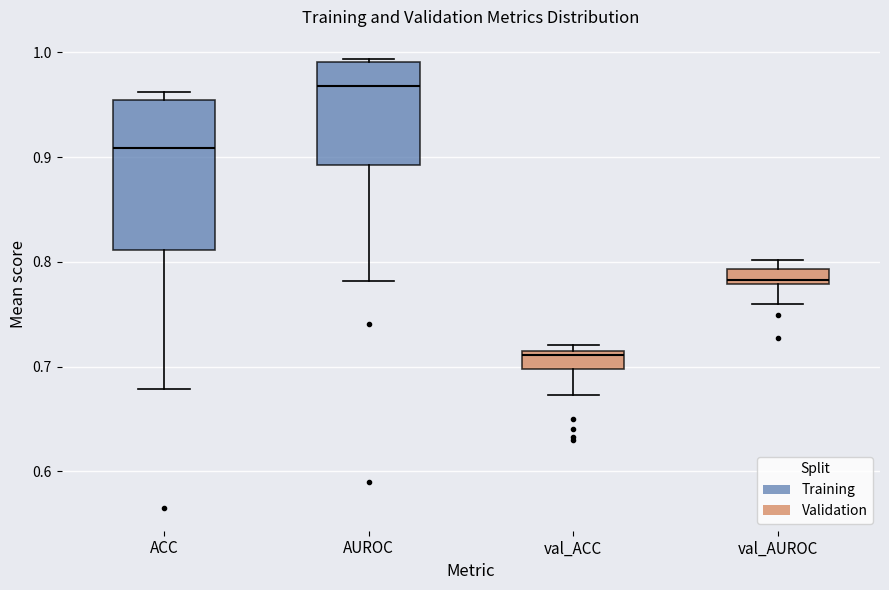

Which box's median line is the lowest?

val_ACC